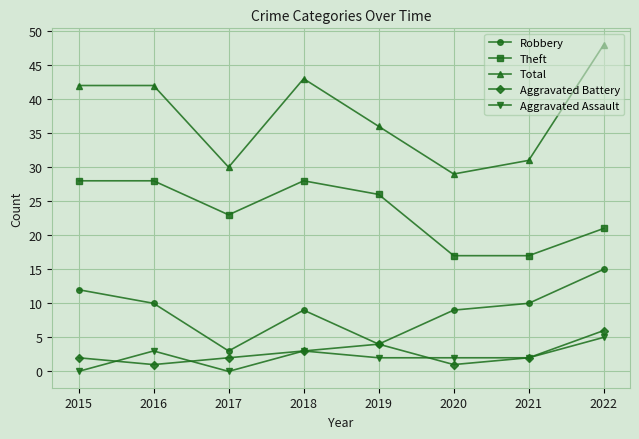

True or false: Theft and Robbery cross at least once.

False